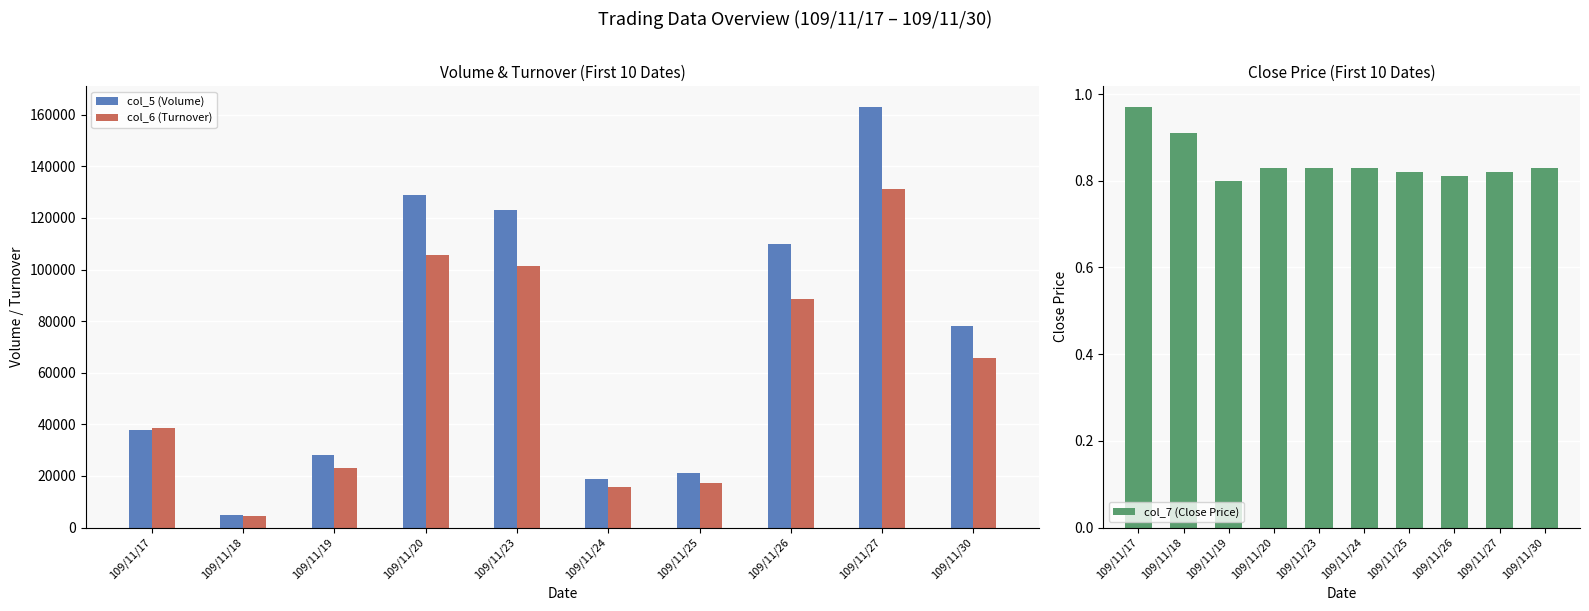

Rank the series at 109/11/23 from highest to lowest value.

col_5 (Volume), col_6 (Turnover), col_7 (Close Price)